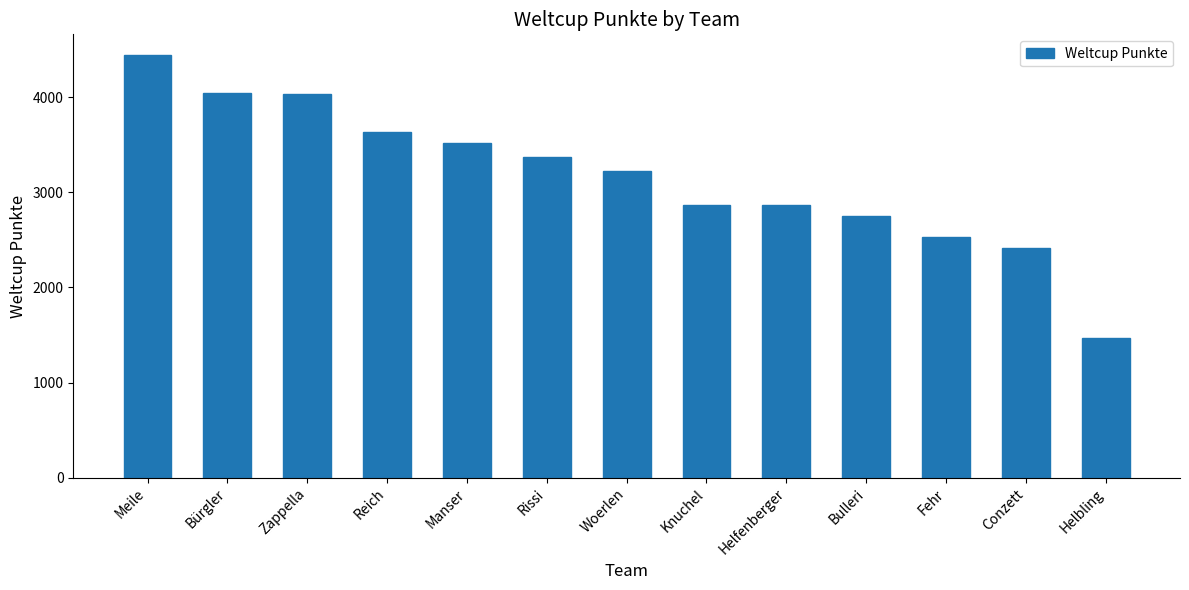

Approximately how many times larger is the value at Reich compared to Meile?

0.8